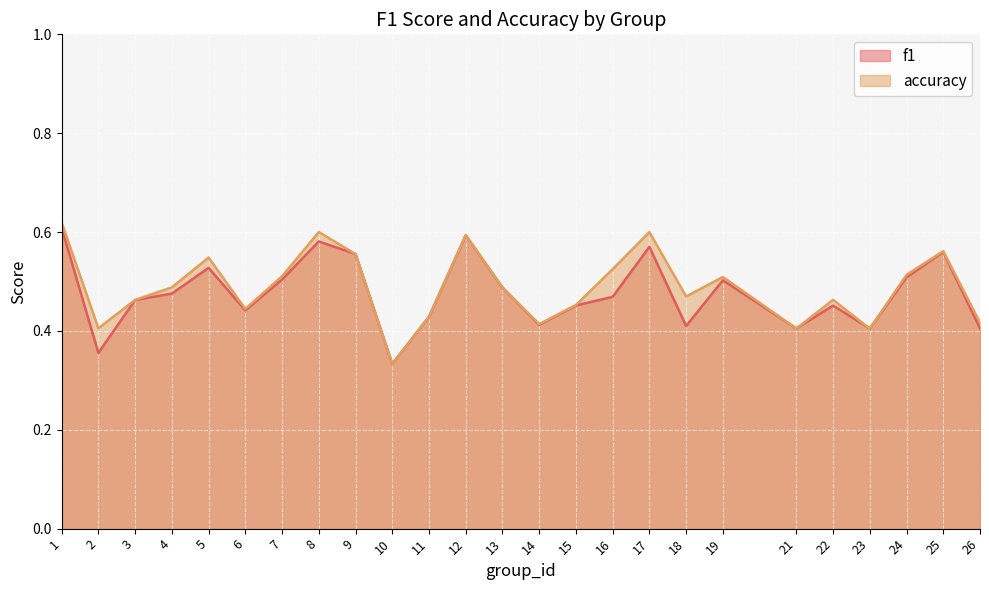

At how many categories does at least one series exceed 0?

25